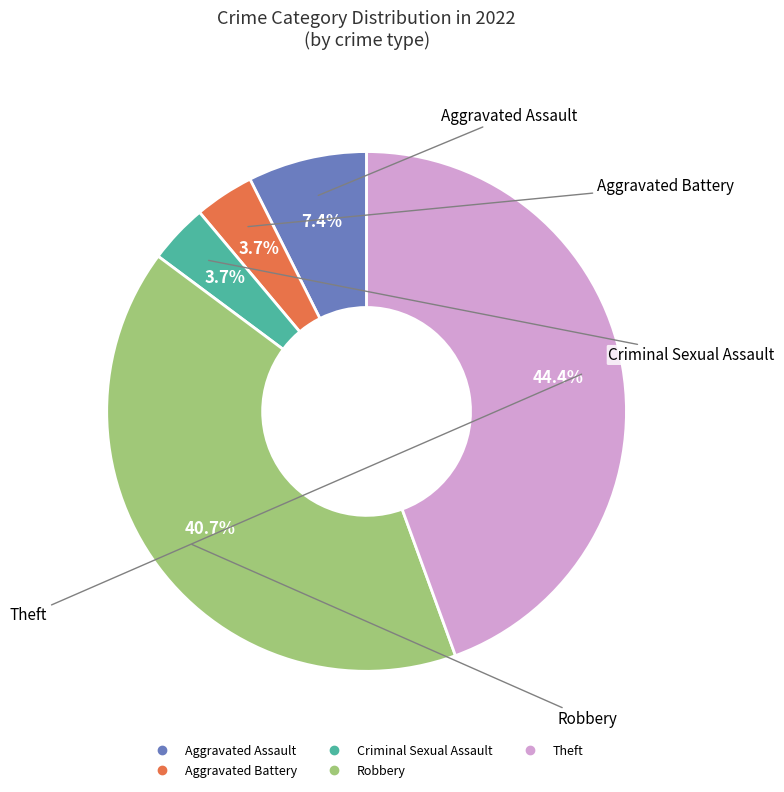

How many slices are in this pie chart?

5